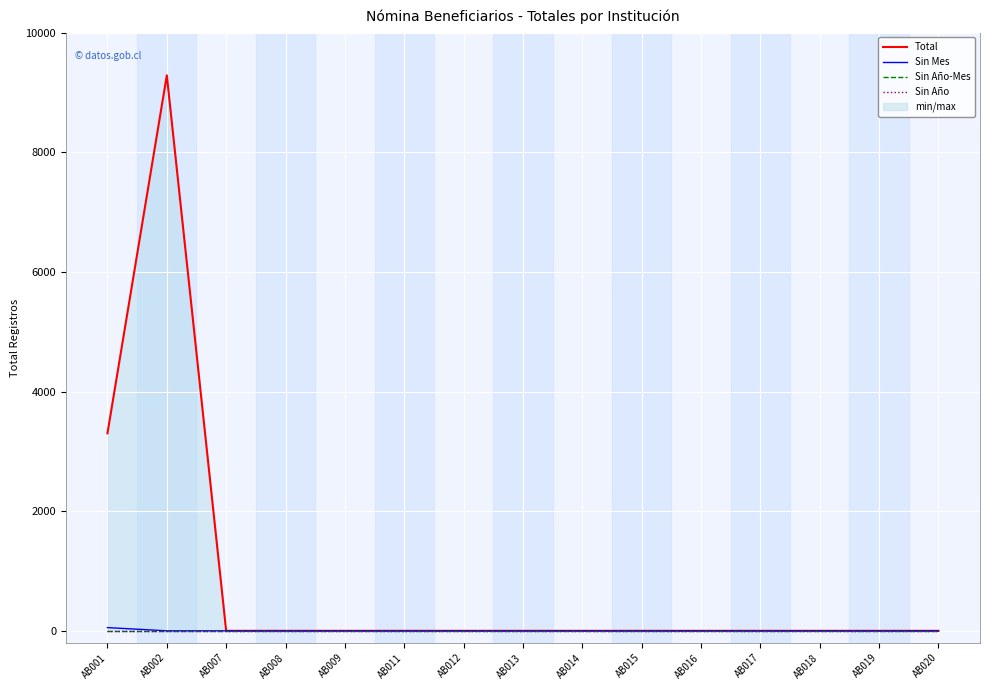

Reading left to right, transcribe all the data shown in this chart.

Total: 3302	9286	0	0	0	0	0	0	0	0	0	0	0	0	0
Sin Mes: 54	0	0	0	0	0	0	0	0	0	0	0	0	0	0
Sin Año-Mes: 0	0	0	0	0	0	0	0	0	0	0	0	0	0	0
Sin Año: 0	0	0	0	0	0	0	0	0	0	0	0	0	0	0